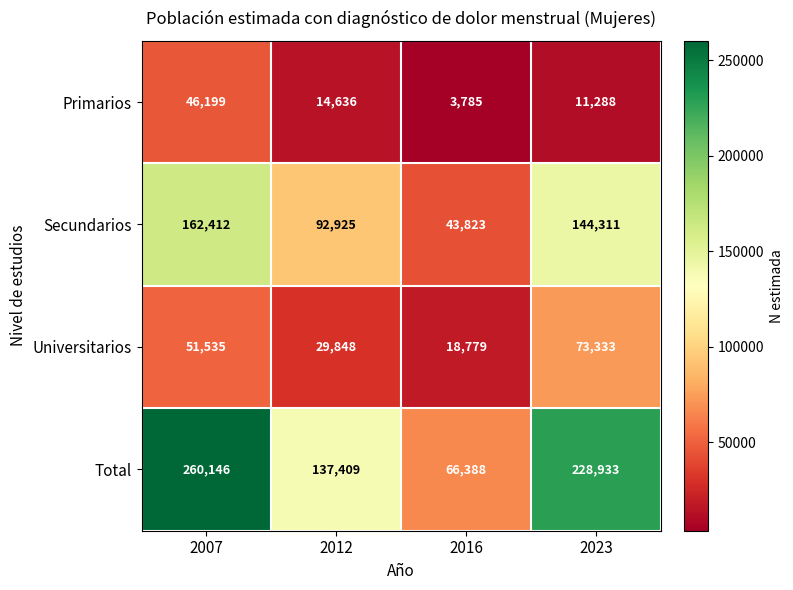

What is the lowest value of the Secundarios series?

43823